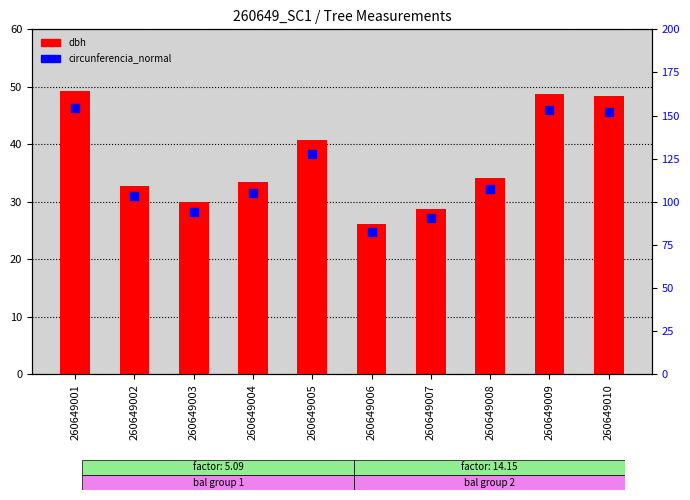

Which series has the largest Y range (max minus min)?

circunferencia_normal